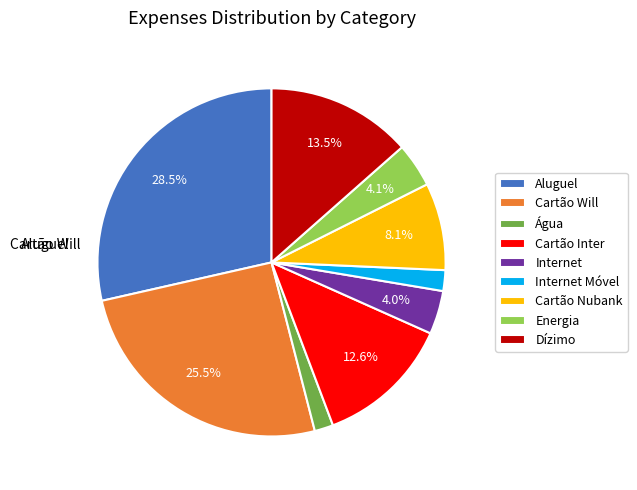

How many slices are in this pie chart?

9